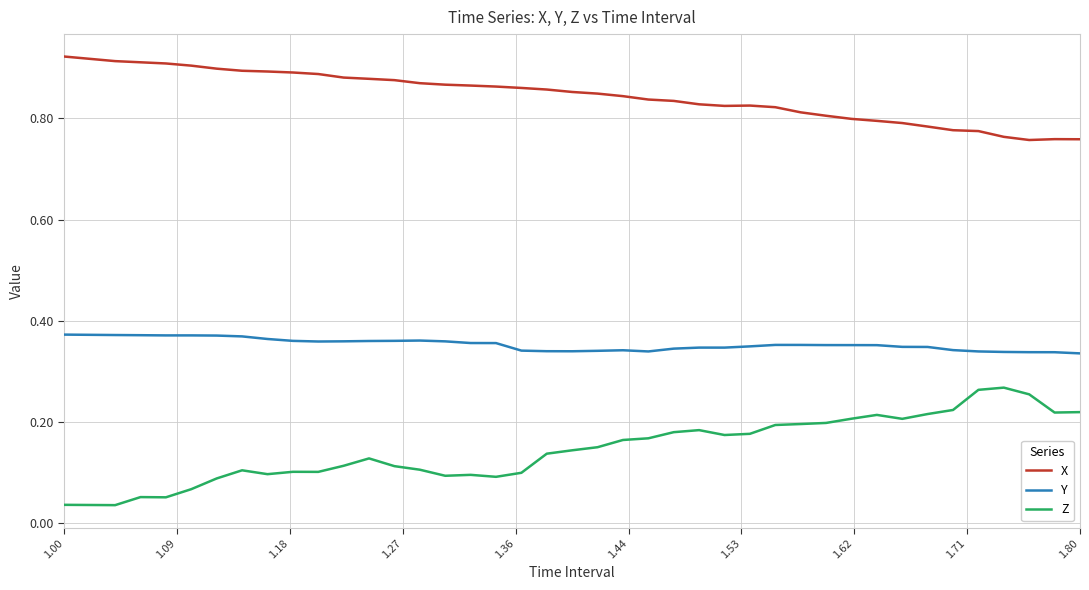

Rank the series by their maximum value, from lowest to highest.

Z, Y, X